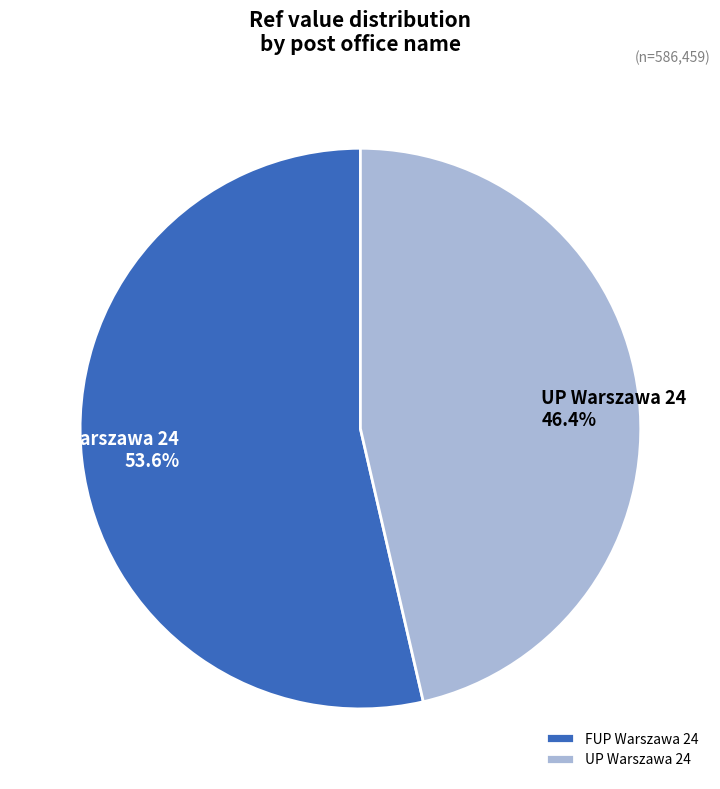

Approximately how many times larger is the value at UP Warszawa 24 compared to FUP Warszawa 24?

0.9